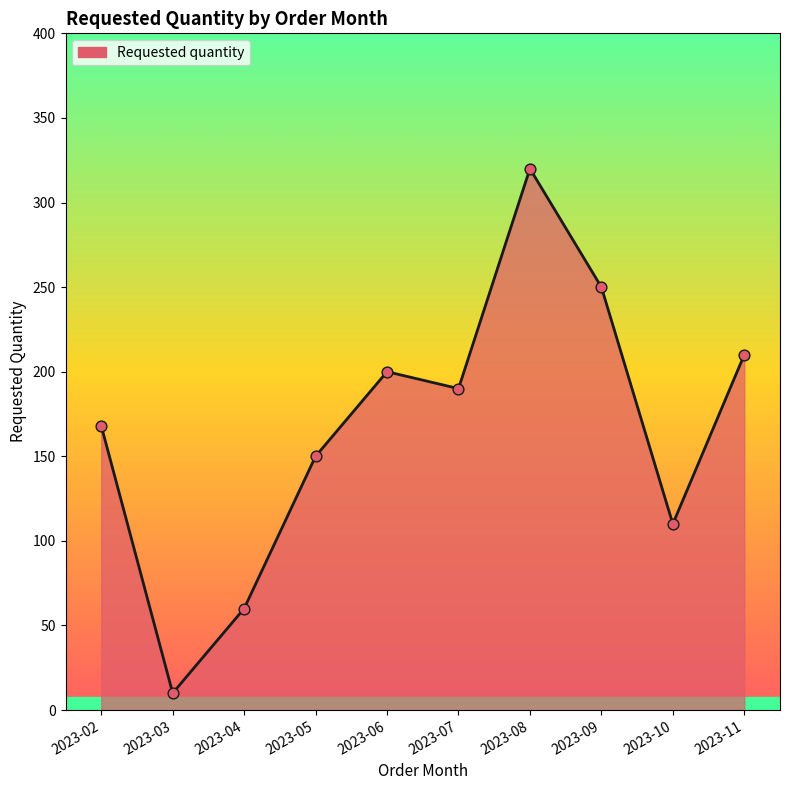

What is the change in value from 2023-03 to 2023-10?

+100